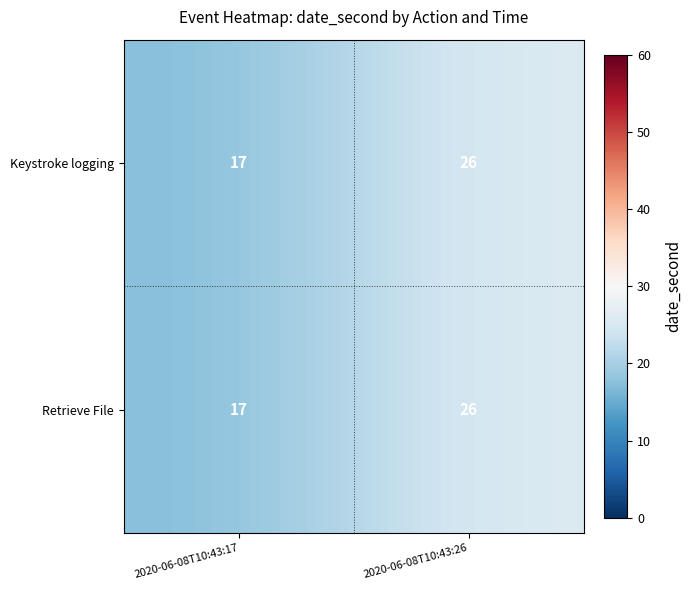

Is it true that Keystroke logging equals 11 at 2020-06-08T10:43:26?

False